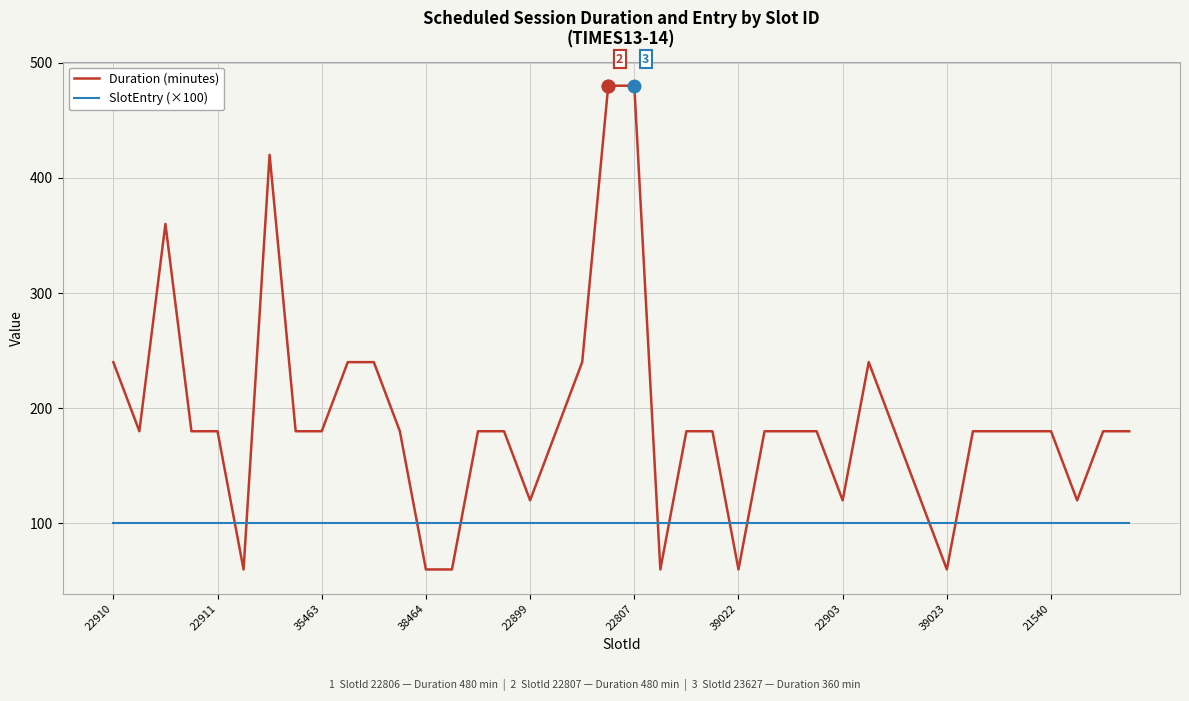

Does the chart have visible grid lines?

Yes